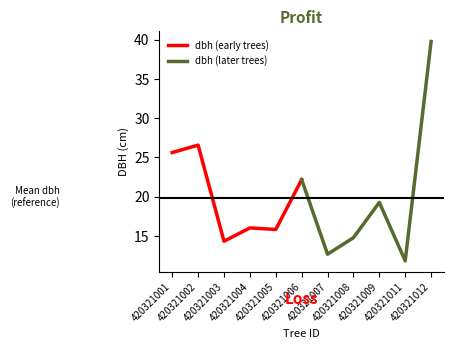

Does the chart have visible grid lines?

No